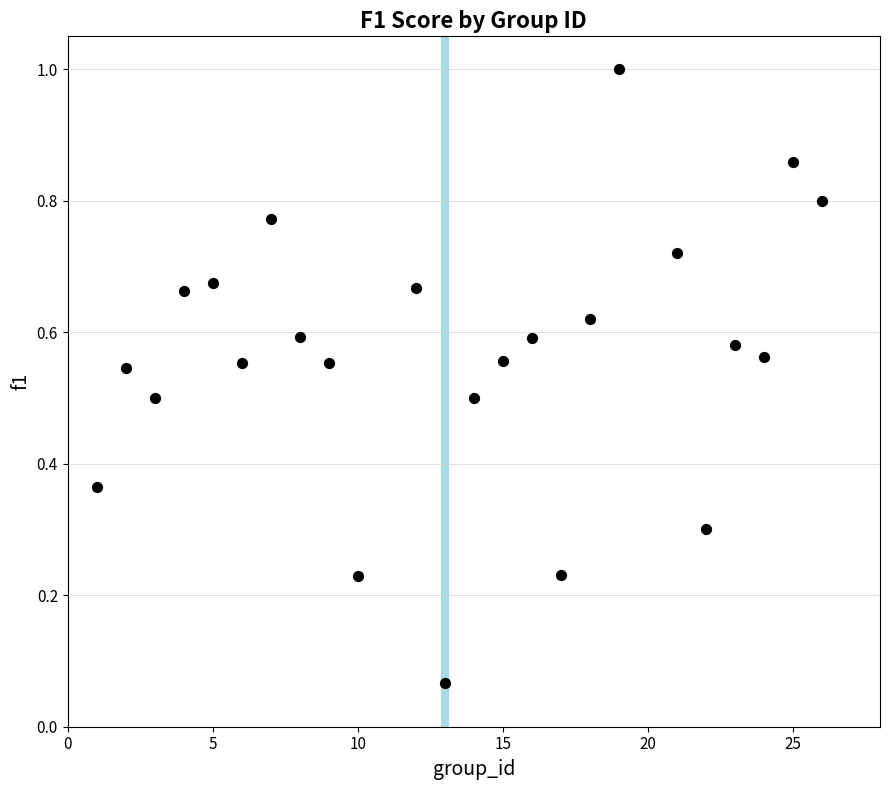

What is the range of X values (max minus min)?

25.0